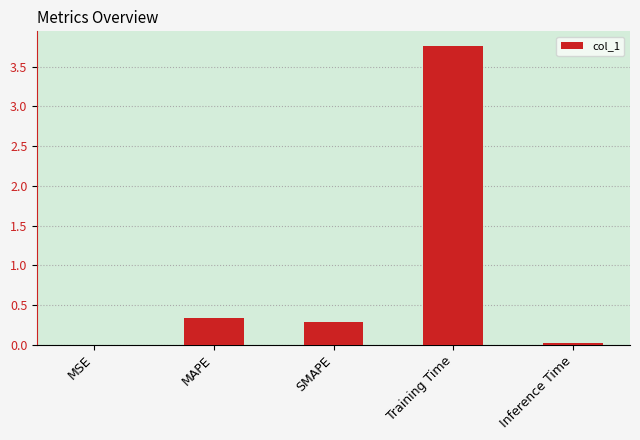

What is the difference between the values at Training Time and SMAPE?

3.5